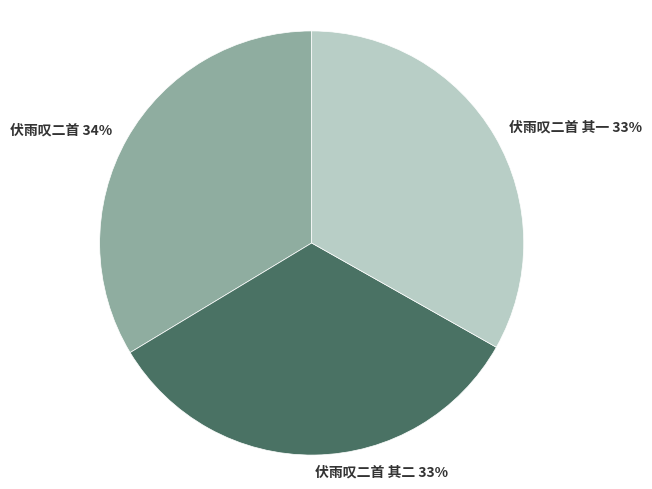

Does 伏雨叹二首 其二 represent more than half of the total?

No